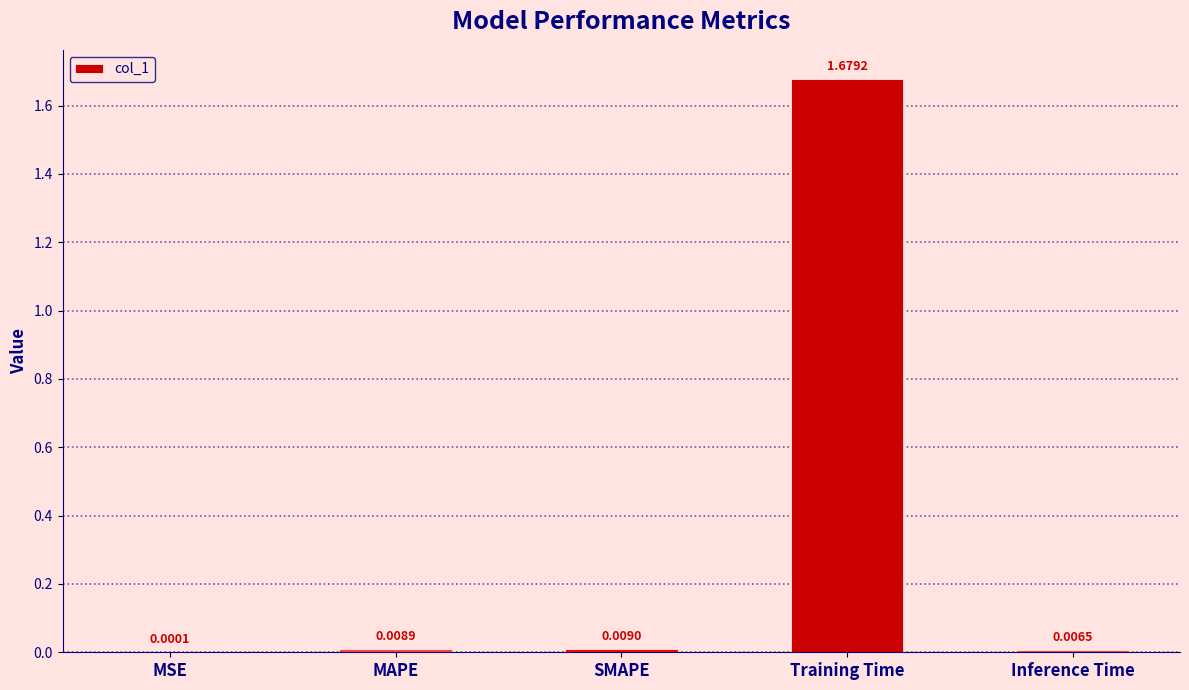

What is the change in value from MSE to Training Time?

+1.7